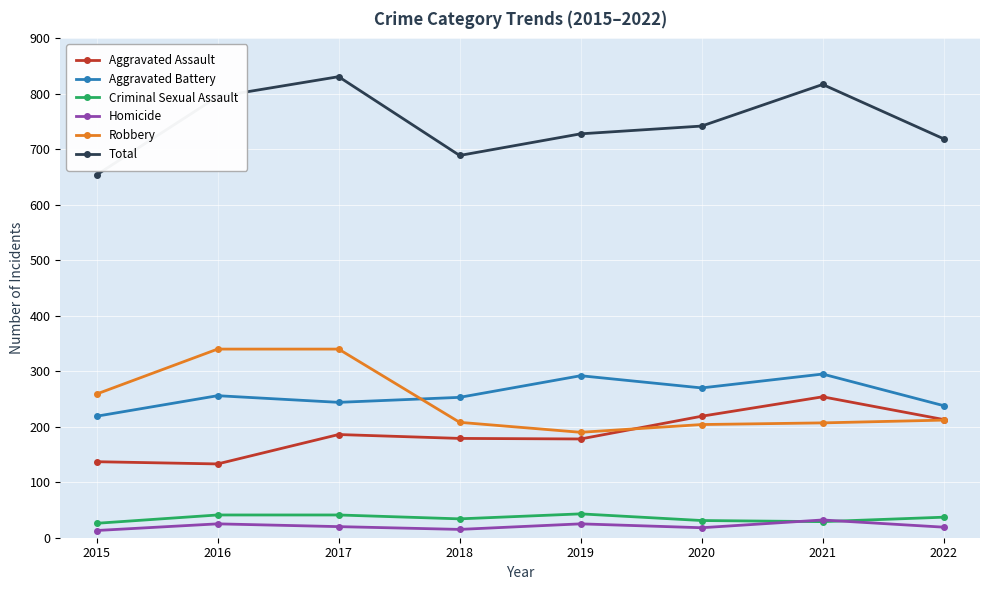

What is the difference between the Aggravated Battery values at 2015 and 2020?

51